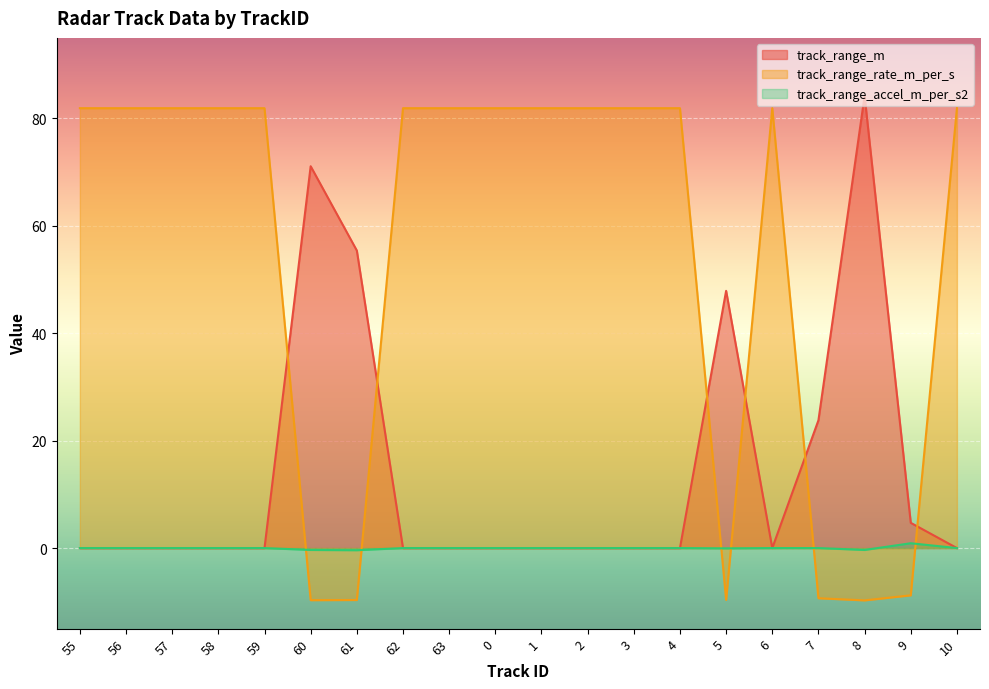

How many values in track_range_accel_m_per_s2 are below zero?

4